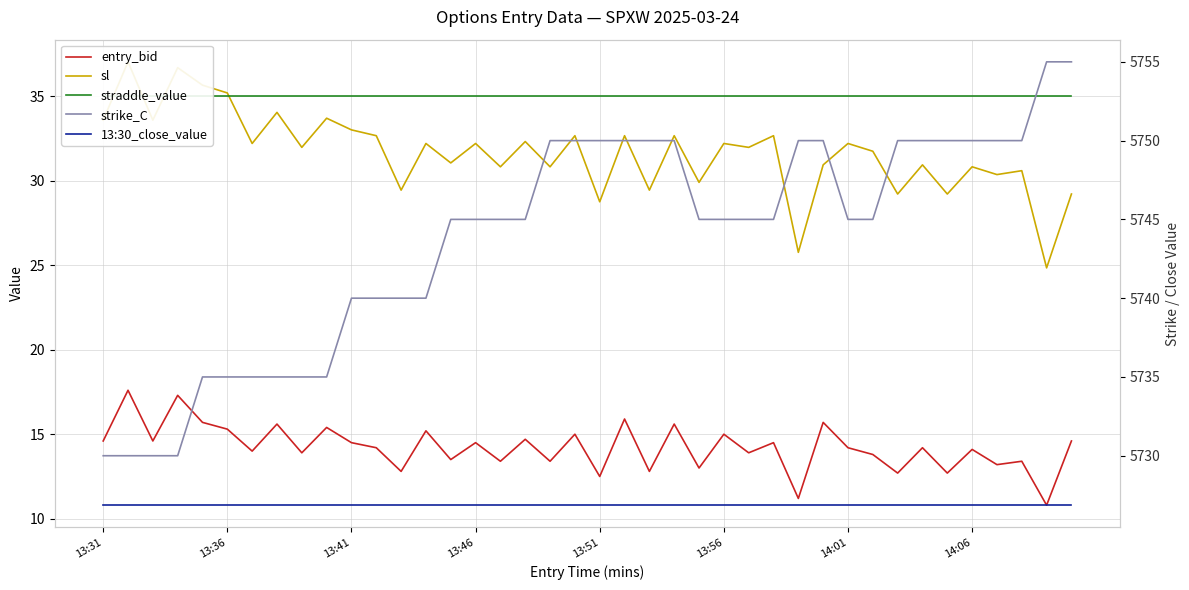

True or false: strike_C and entry_bid intersect in this chart.

False